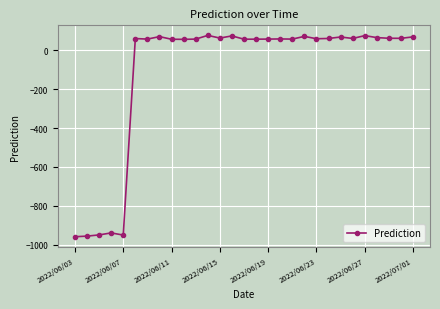

What is the maximum value shown in the chart?

77.1